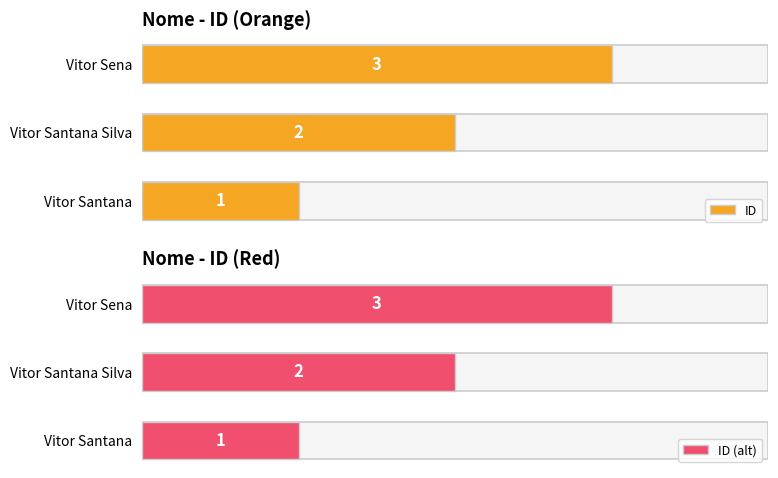

At which label does ID (alt) reach its peak?

Vitor Sena